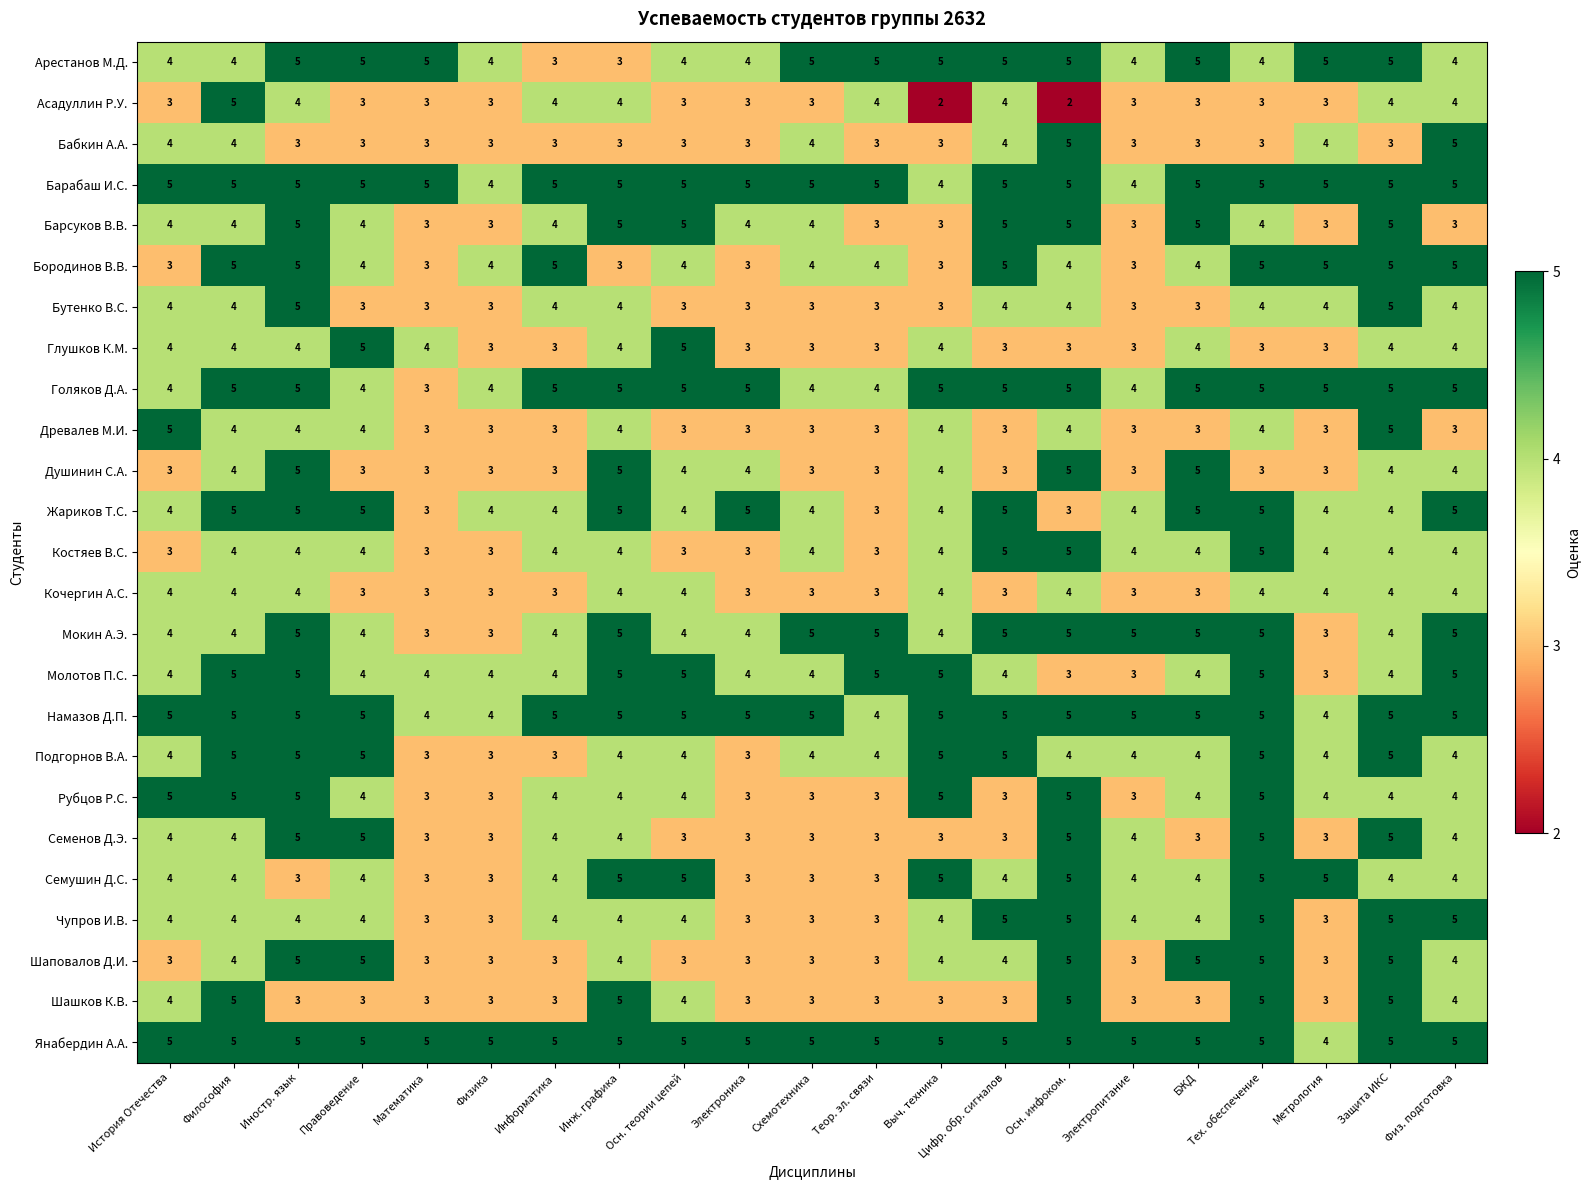

The value of Костяев В.С. at Физ. подготовка is 7. True or false?

False